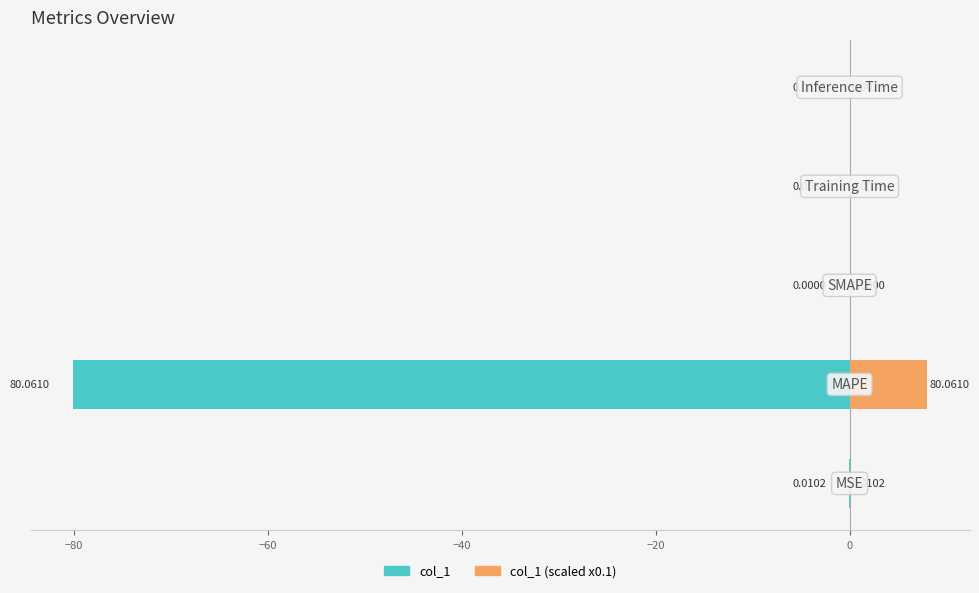

Does the chart contain any negative values?

Yes